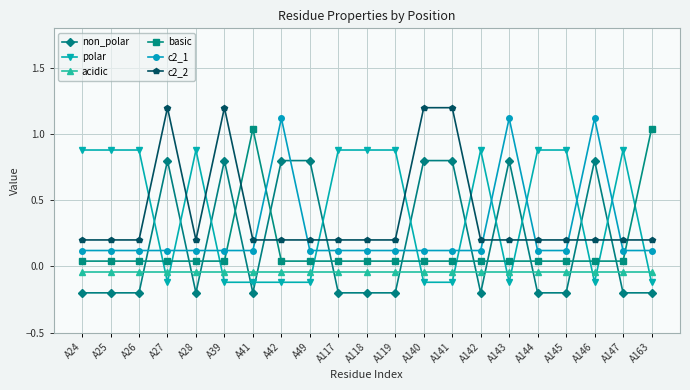

What is the value of the non_polar point at the 1st from the left?

-0.2